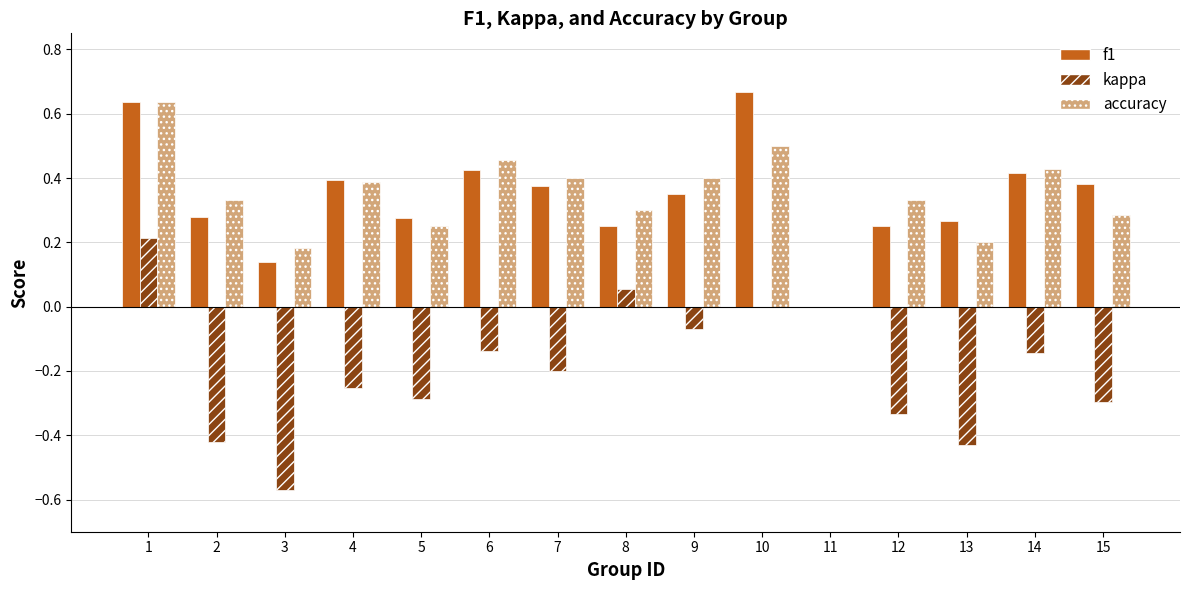

At which category is the sum across all series the highest?

1